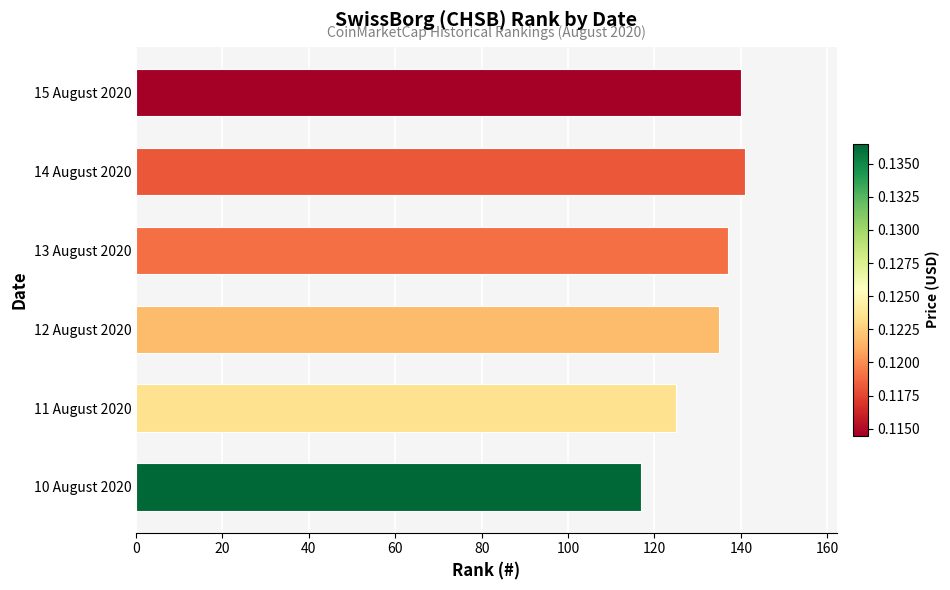

What is the sum of all values?

795